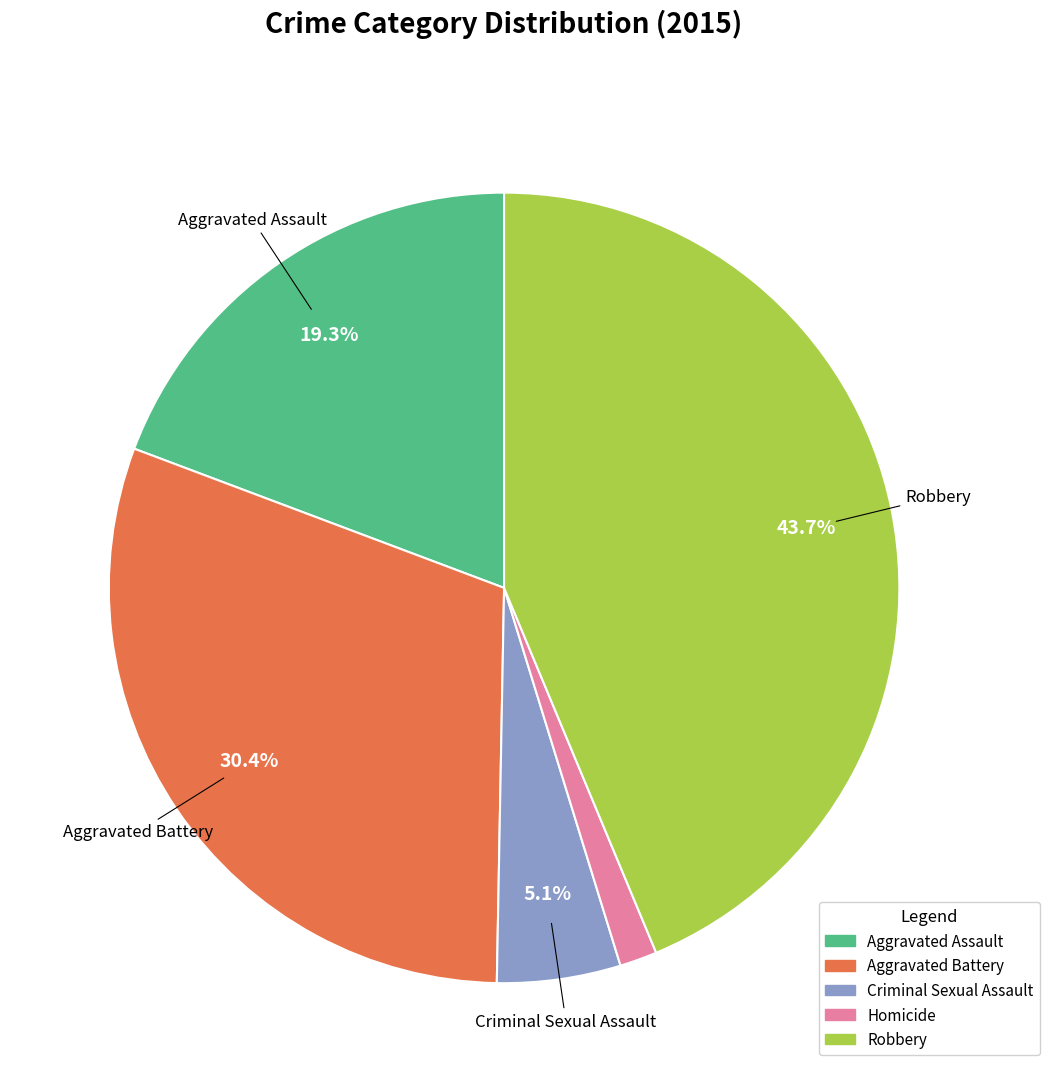

To the nearest percent, what portion does Robbery represent?

44%